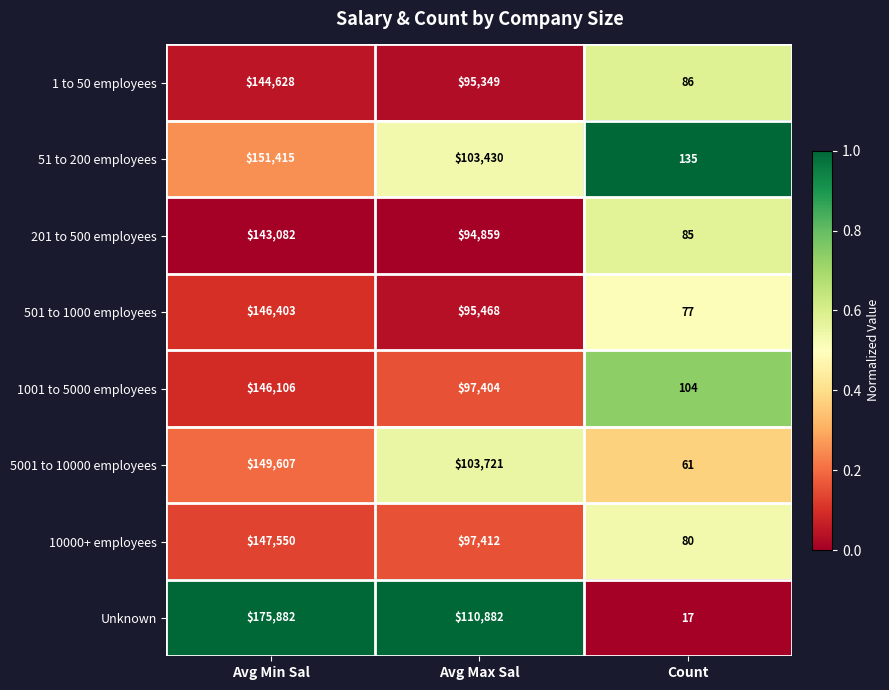

At which label is 51 to 200 employees closest to 75775?

Avg Max Sal